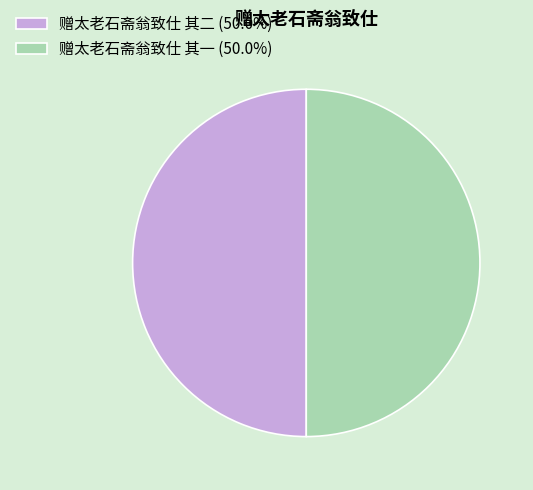

How many slices are in this pie chart?

2